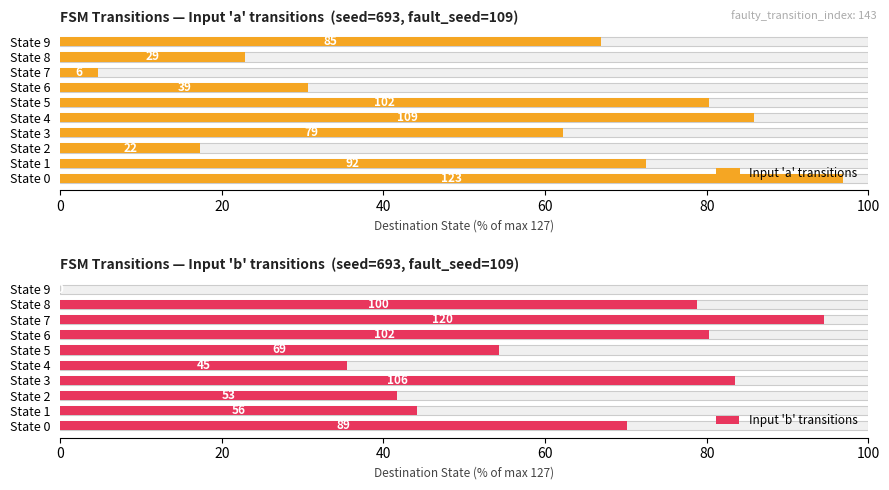

What are all the series names shown in the legend?

Input 'a' transitions, Input 'b' transitions